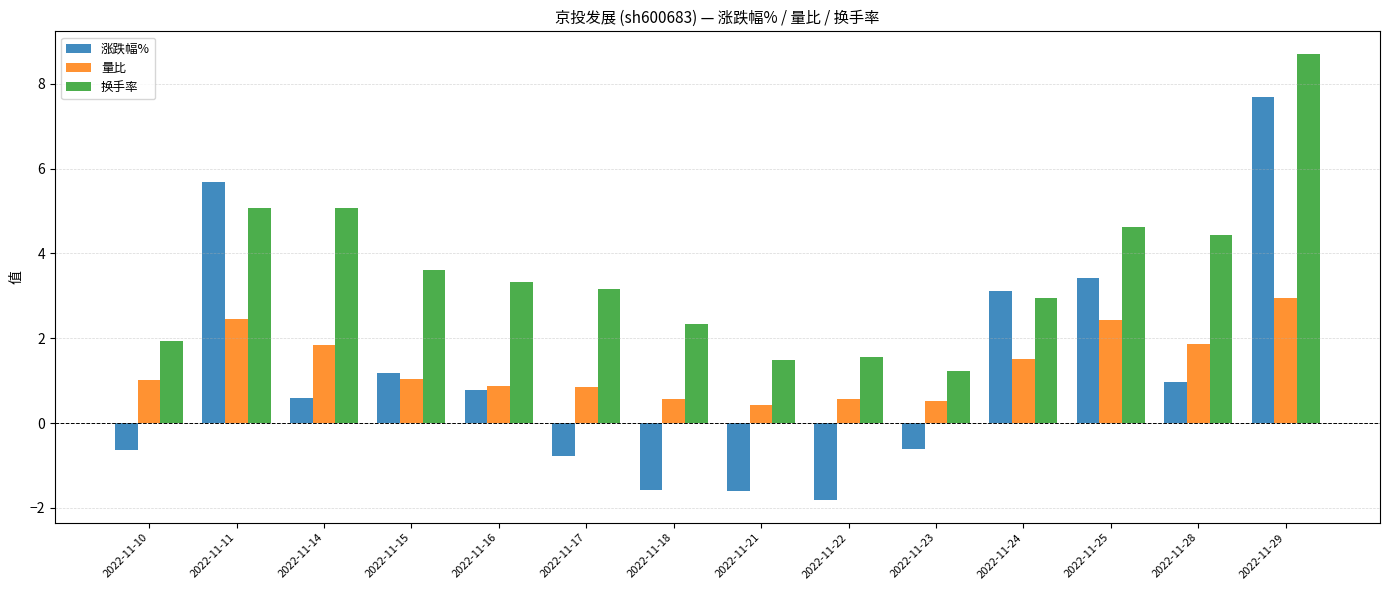

What is the total value across all series at 2022-11-10?

2.3